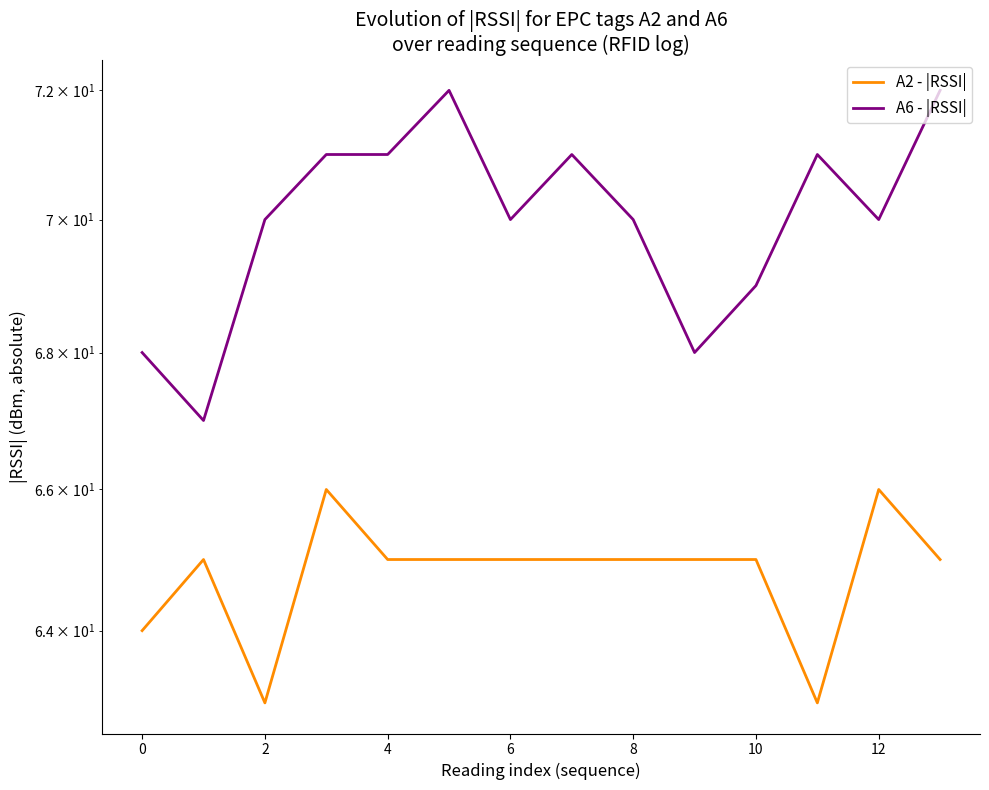

Reading left to right, extract all data points from this chart.

A2 - |RSSI|: 64	65	63	66	65	65	65	65	65	65	65	63	66	65
A6 - |RSSI|: 68	67	70	71	71	72	70	71	70	68	69	71	70	72